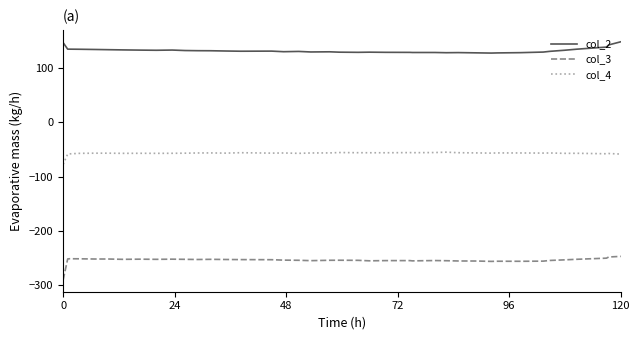

Which series has the largest total across all categories?

col_2